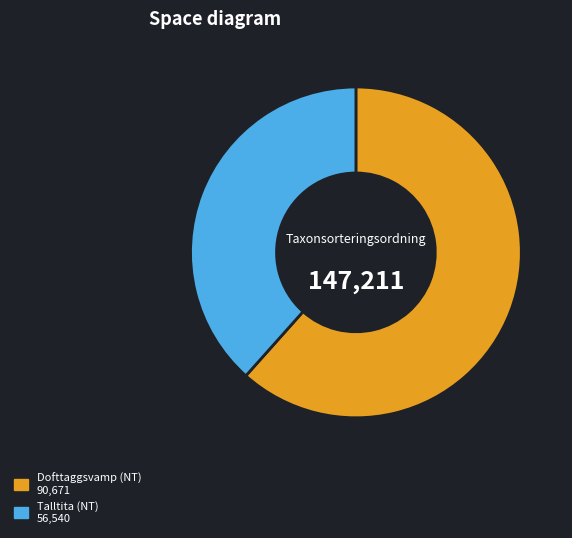

Does any single category account for the majority?

Yes